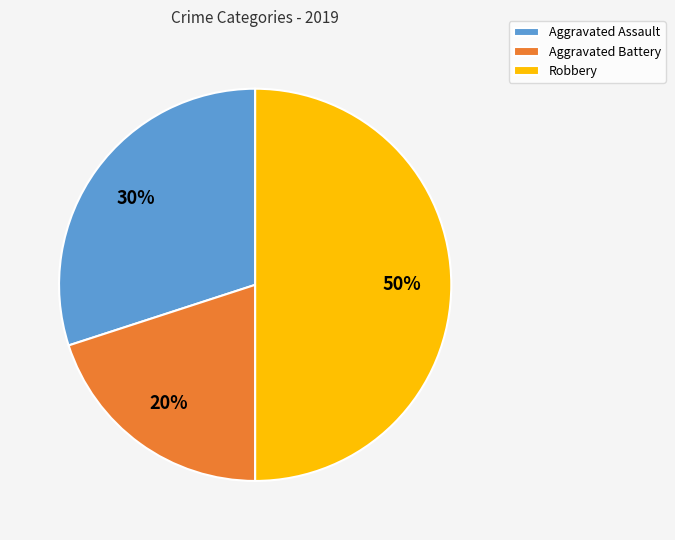

Combined, do Aggravated Battery and Robbery account for over 50%?

Yes